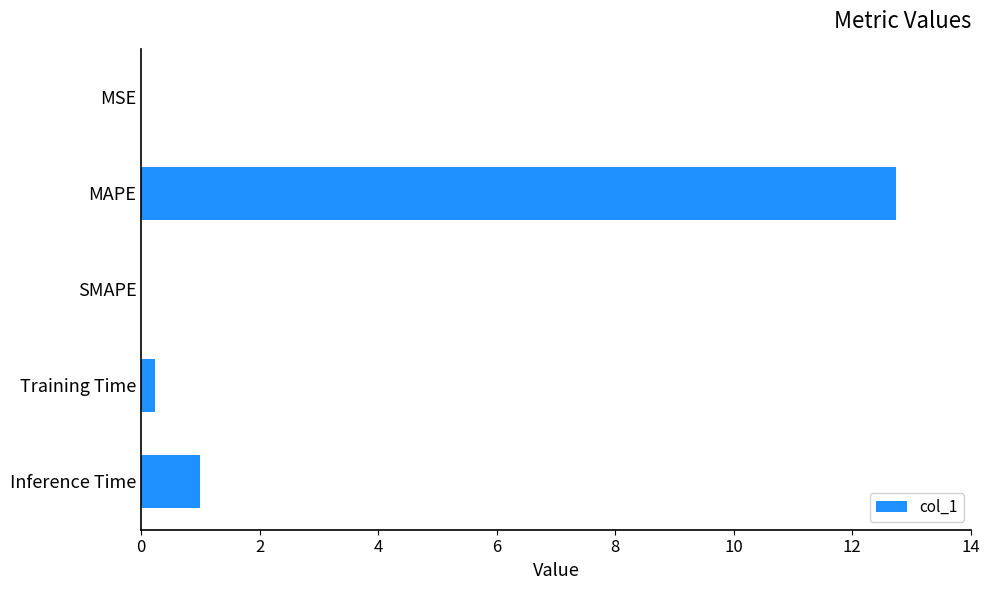

Where is the data nearest to the value 6?

Inference Time